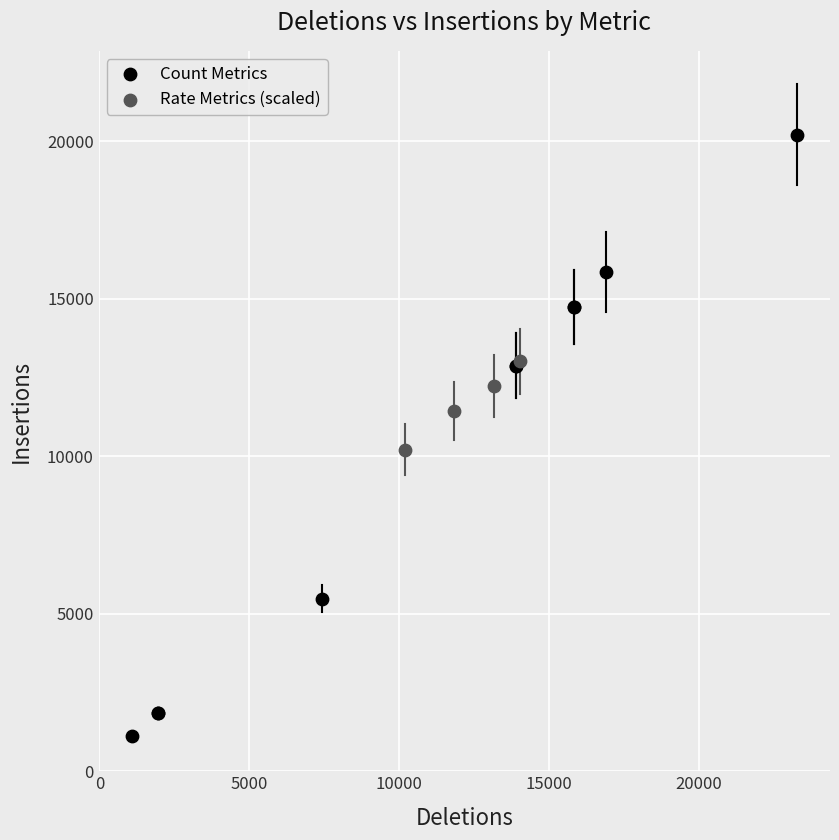

Which series contains the lowest Y value?

Count Metrics